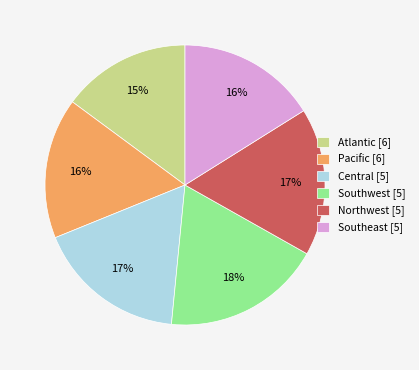

Which slice is the largest?

Southwest [5]